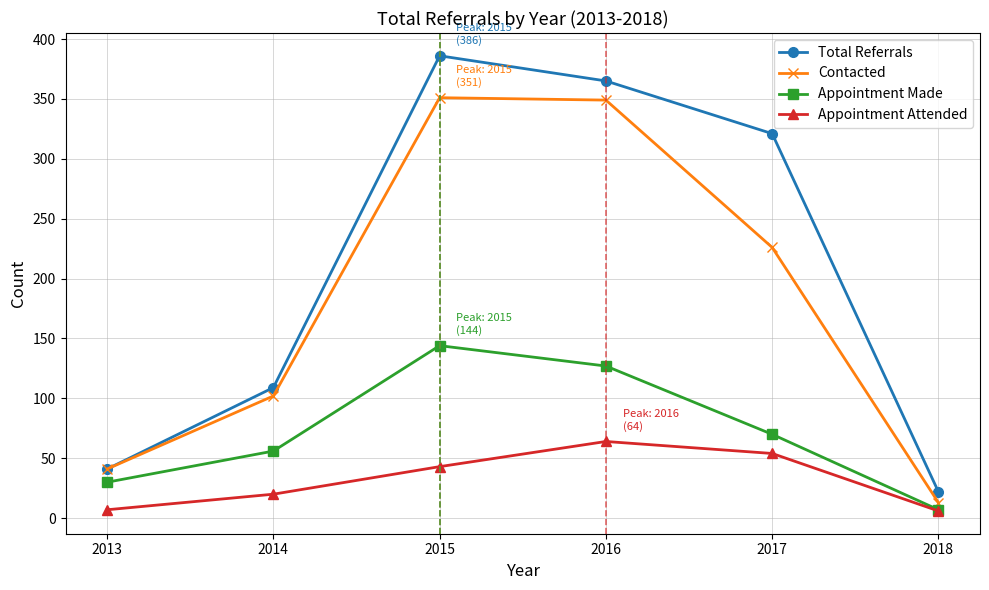

List the series in order of their peak value, lowest first.

Appointment Attended, Appointment Made, Contacted, Total Referrals